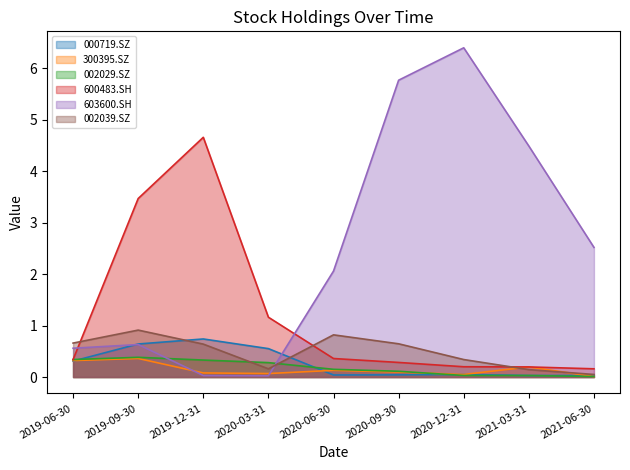

After their last crossing, which series has the higher values: 002029.SZ or 603600.SH?

603600.SH